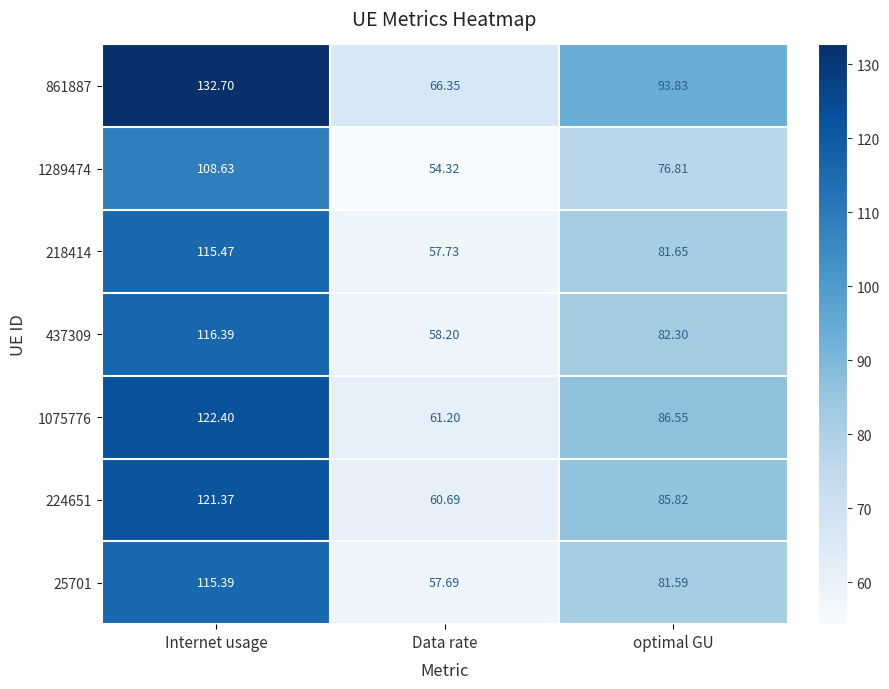

Is the value of 1289474 at Internet usage greater than the value of 861887 at Internet usage?

No